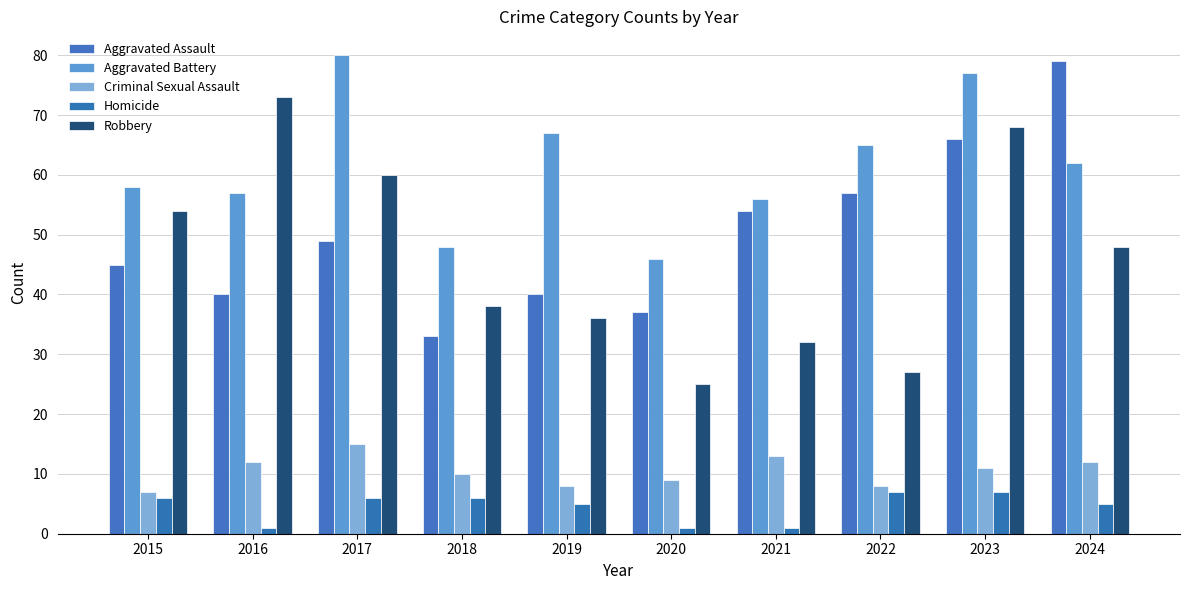

How many bars are there in each group?

5